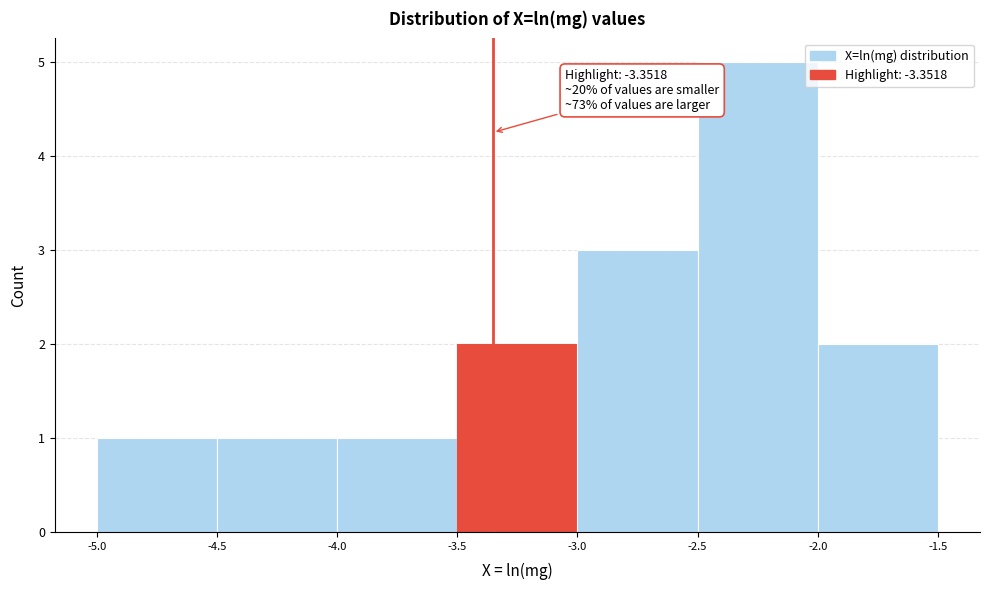

Over which range of the x-axis is the bar tallest?

-2.5 to -2.0